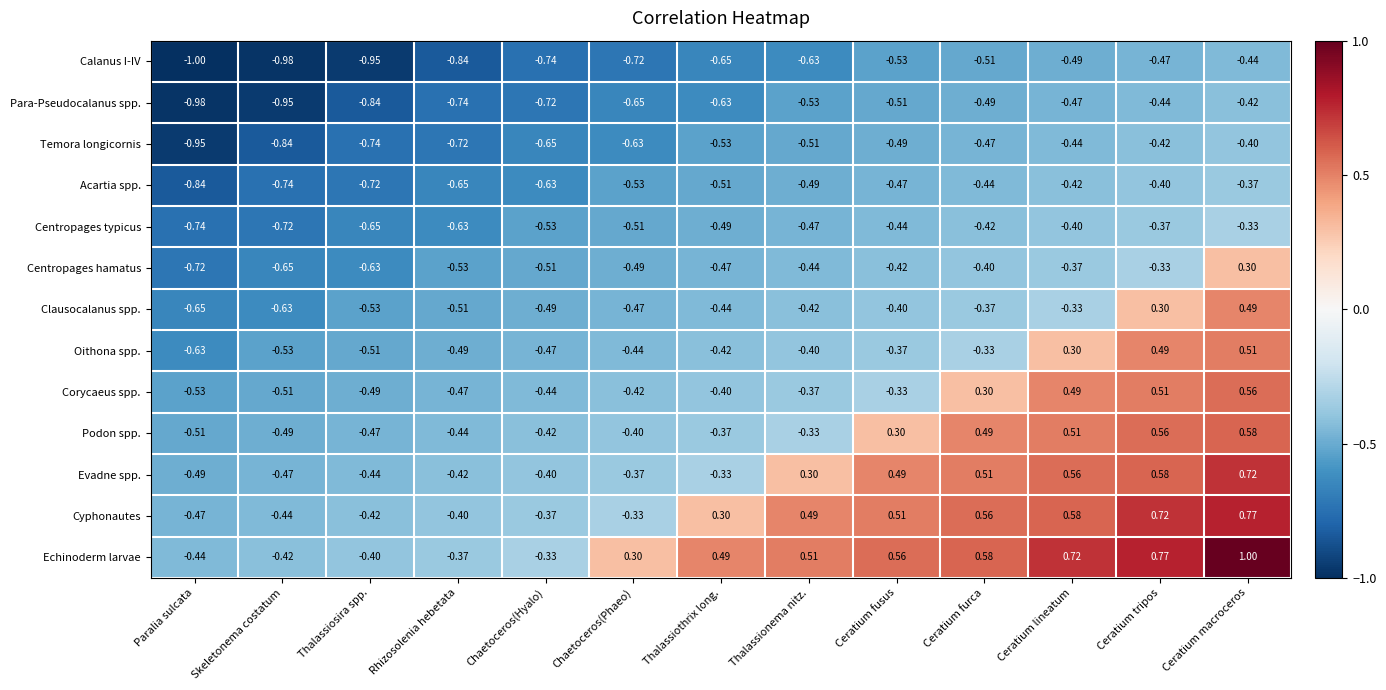

At which category is the sum across all series the highest?

Ceratium macroceros